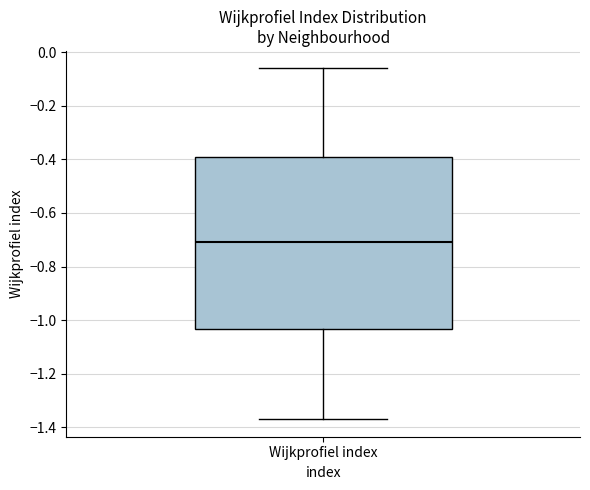

Where is the upper edge of the box for Wijkprofiel index on the y-axis? The values are not printed on the chart, so give them approximately, as read against the axis.

-0.40